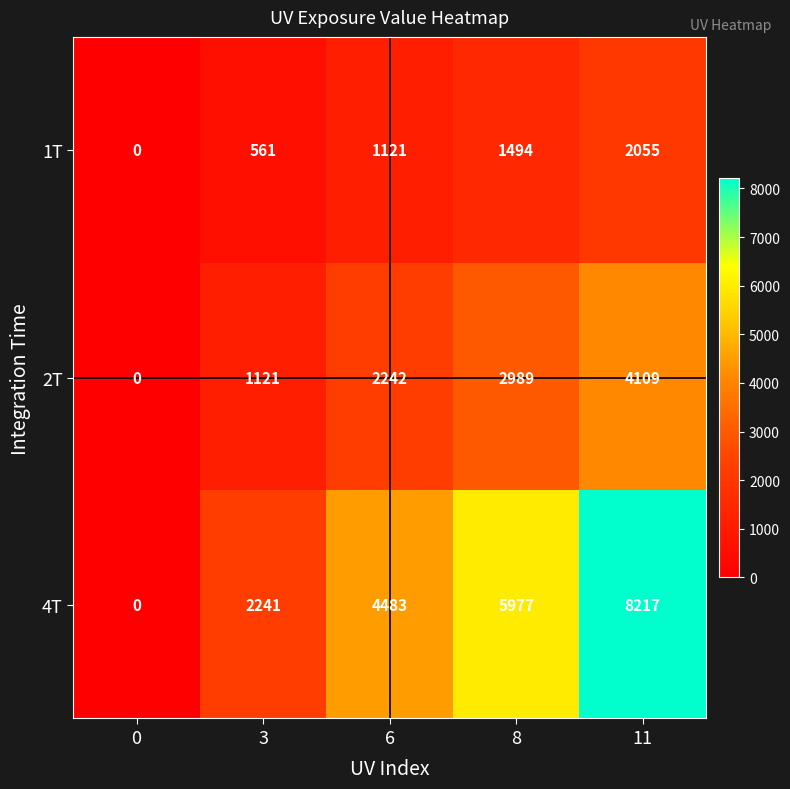

How many data points in 1T are less than 1121?

2